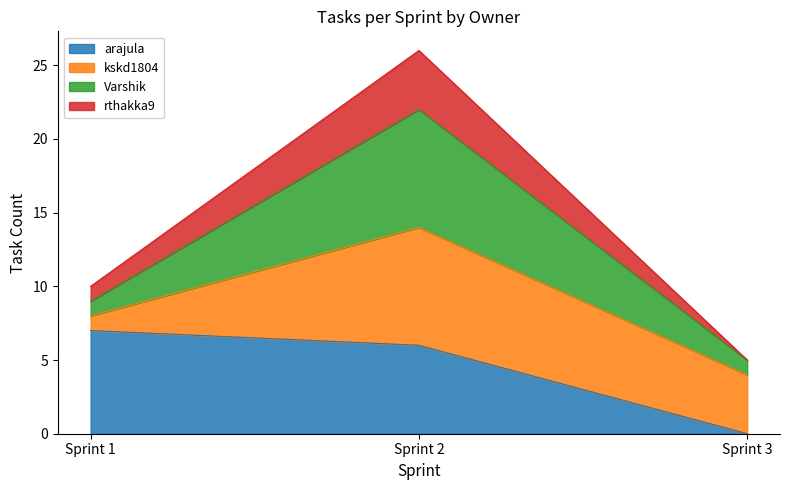

What is the highest value of the arajula series?

7